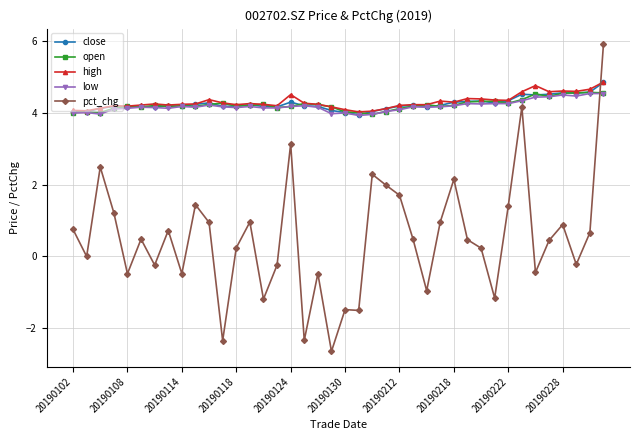

What is the sum of all pct_chg values?

19.9